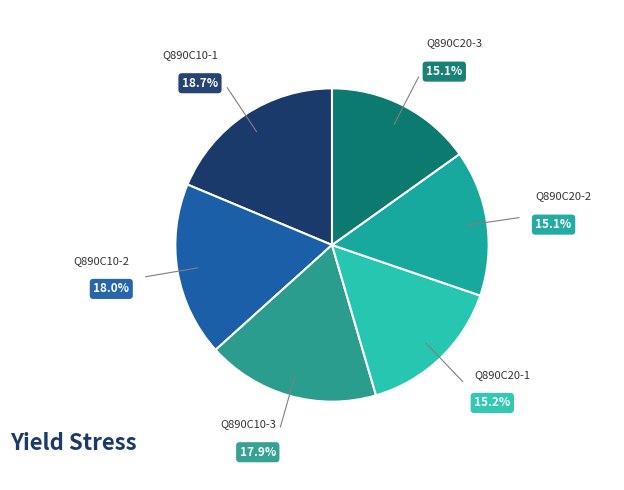

How many slices are in this pie chart?

6